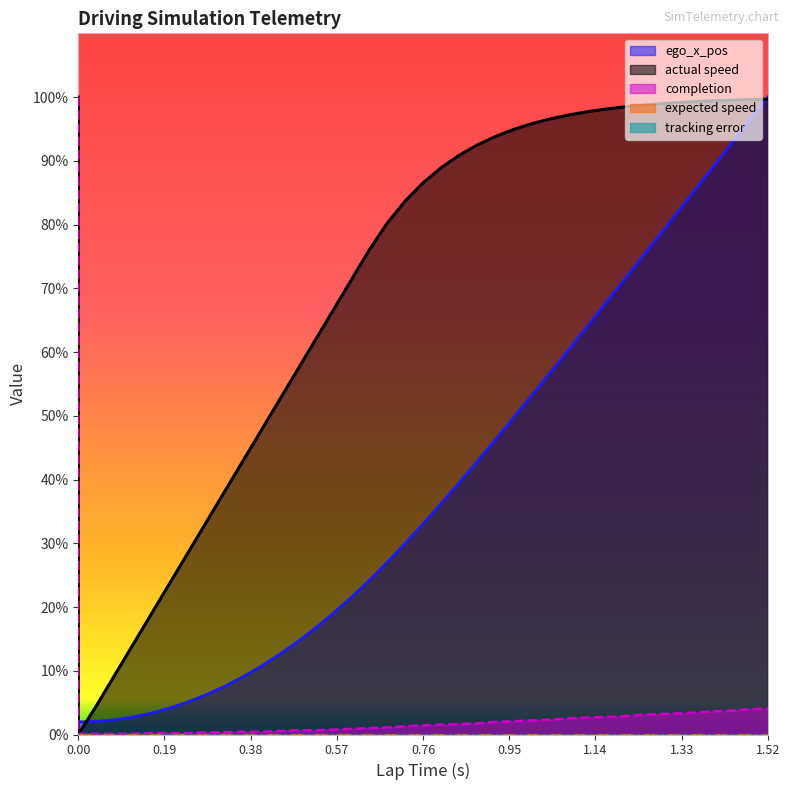

How many lines are shown in the chart?

3